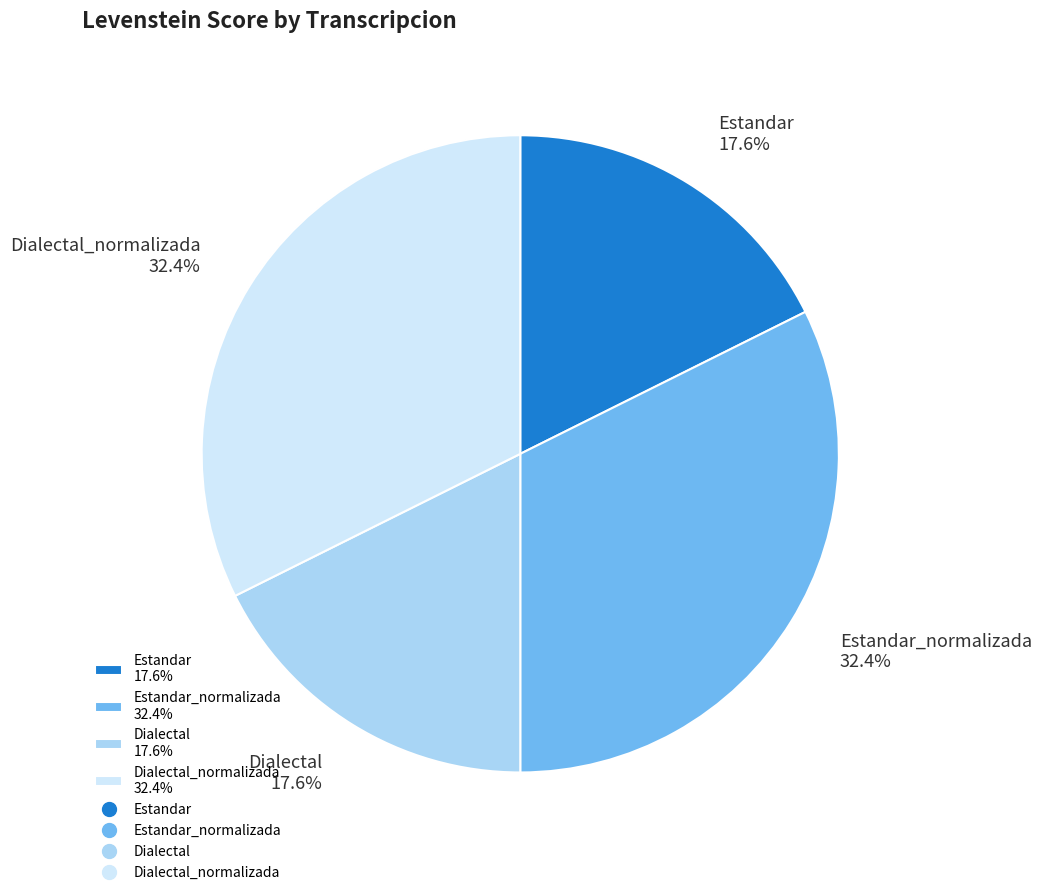

What is the total percentage of Dialectal_normalizada 32.4% and Dialectal 17.6%?

50.0%